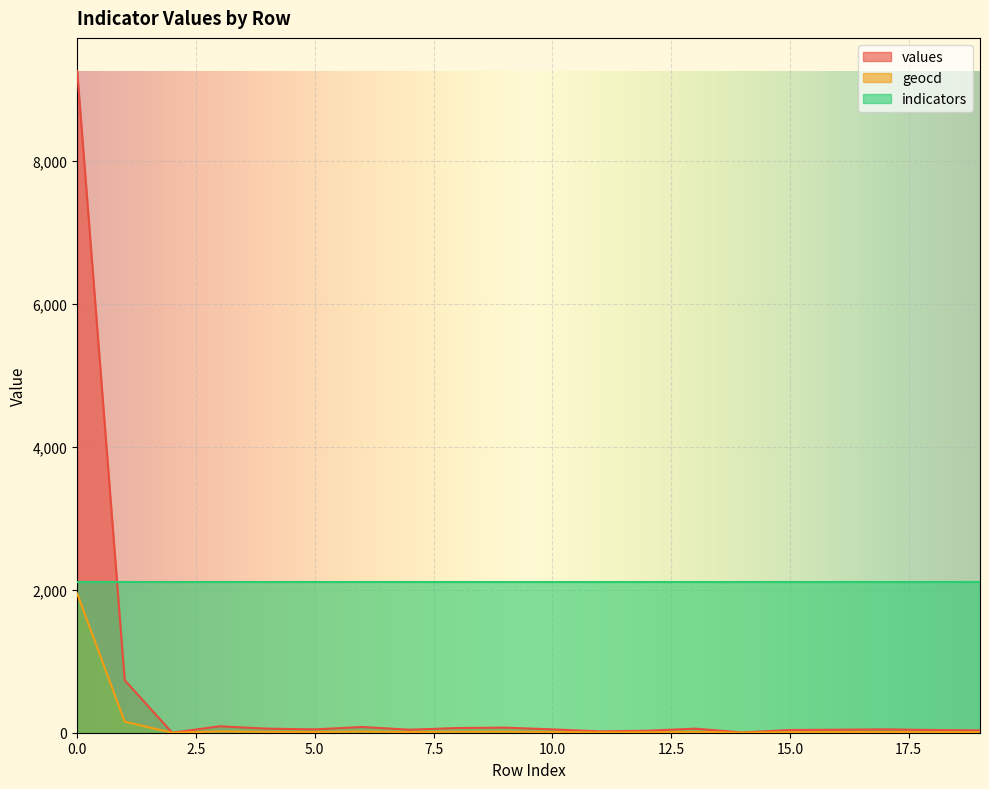

At which label does values reach its minimum?

2